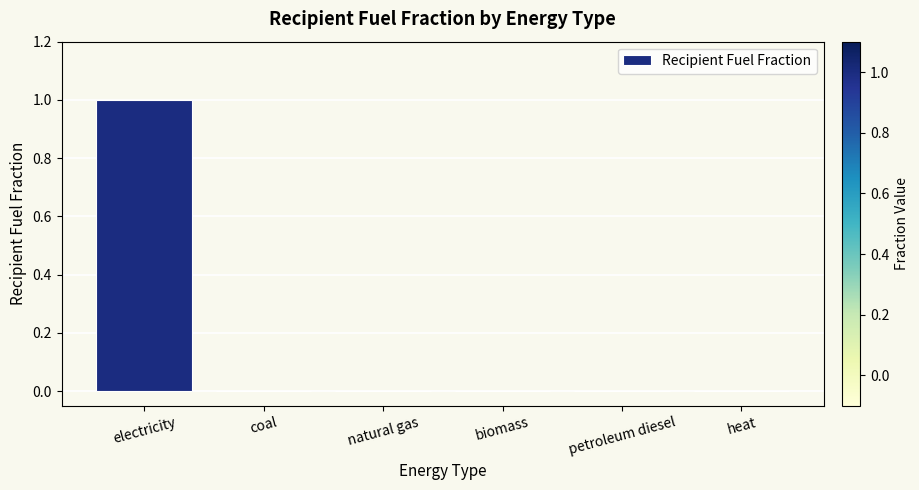

The value at electricity is 1. True or false?

True